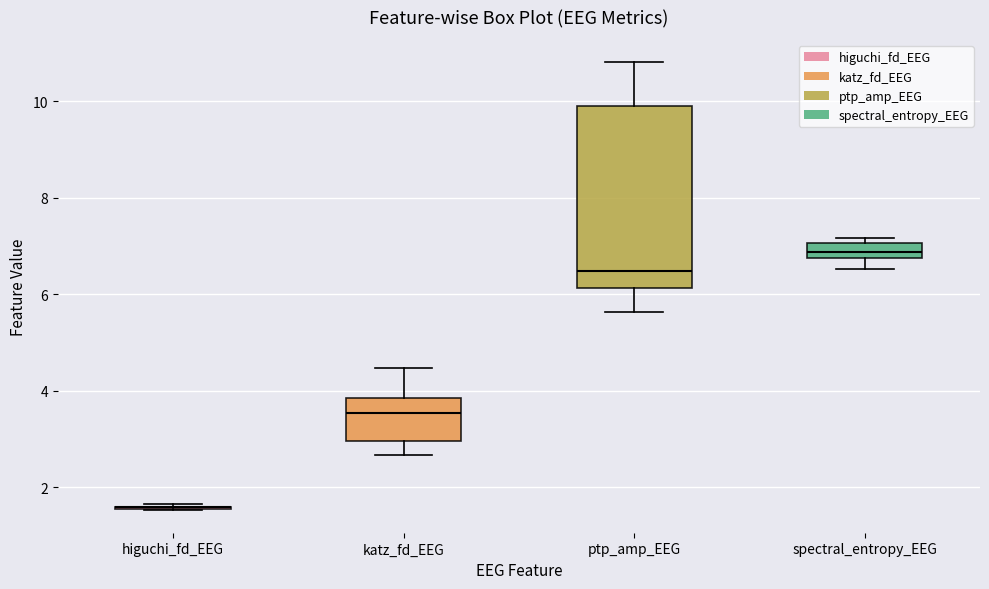

Comparing the boxes themselves (not the whiskers), which one is the tallest?

ptp_amp_EEG